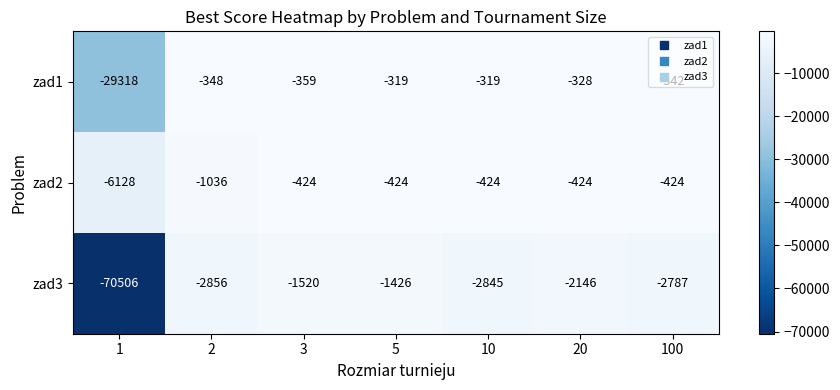

The value of zad3 at 5 is -1426. True or false?

True